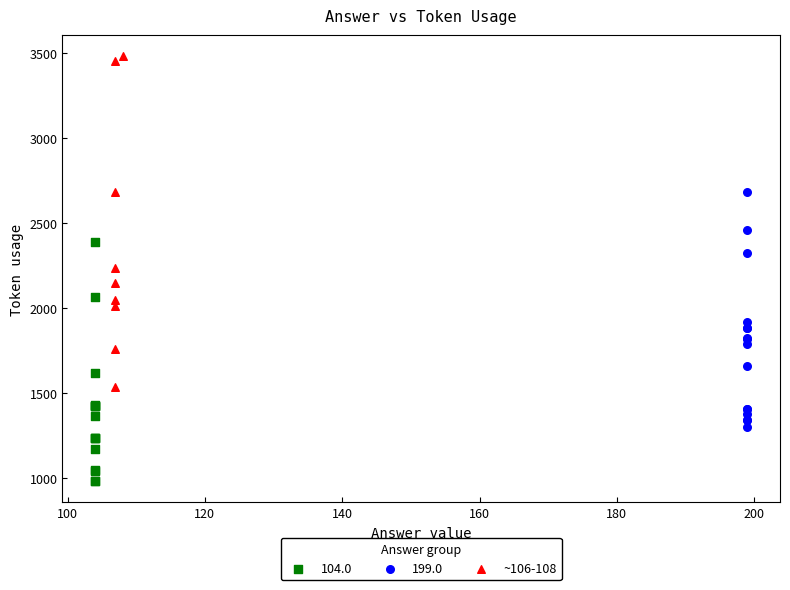

Which series has the widest spread of Y values?

~106-108